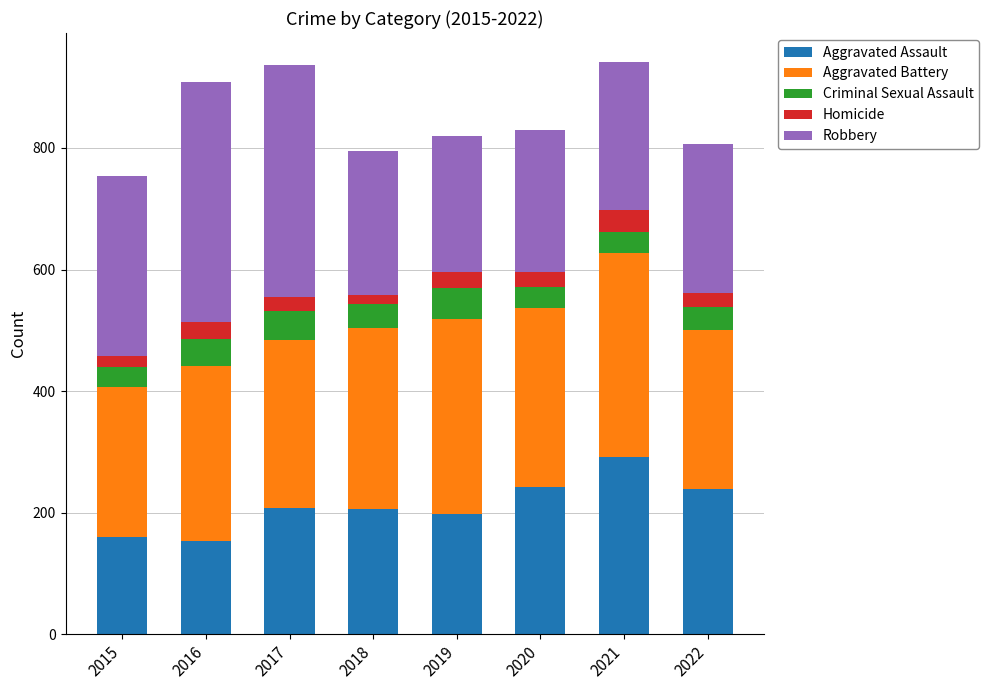

What is the highest value of the Aggravated Assault series?

292